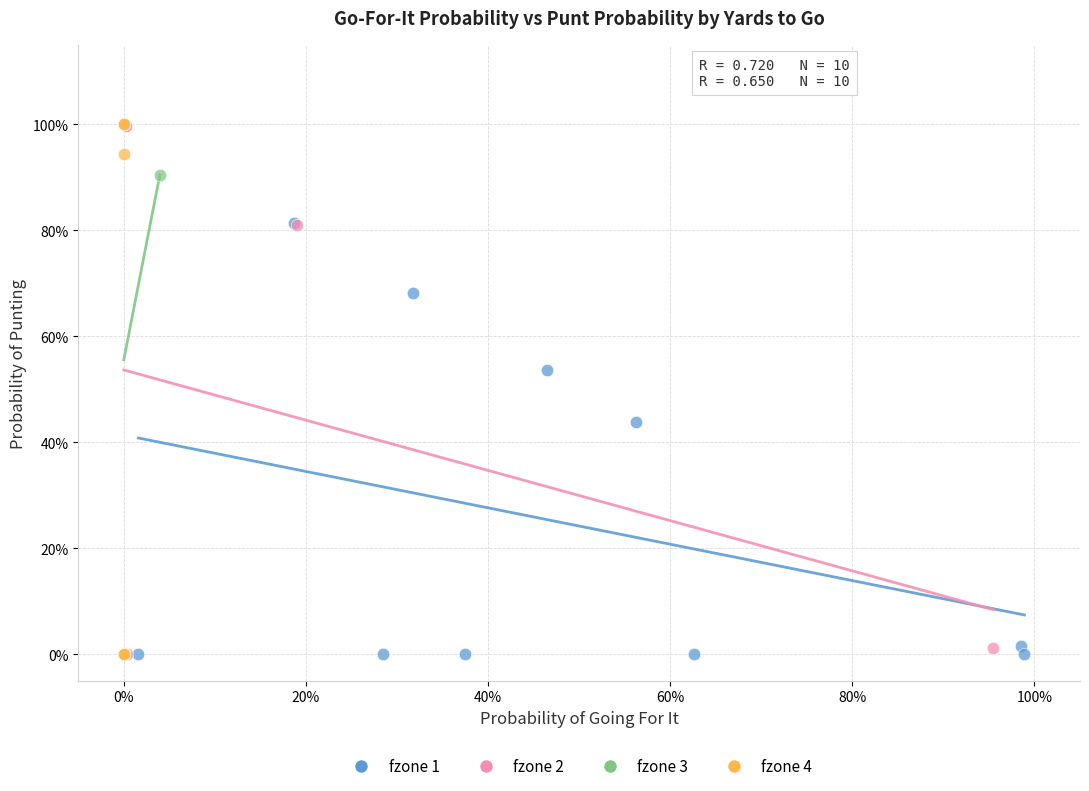

What are all the series names shown in the legend?

fzone 1, fzone 2, fzone 3, fzone 4